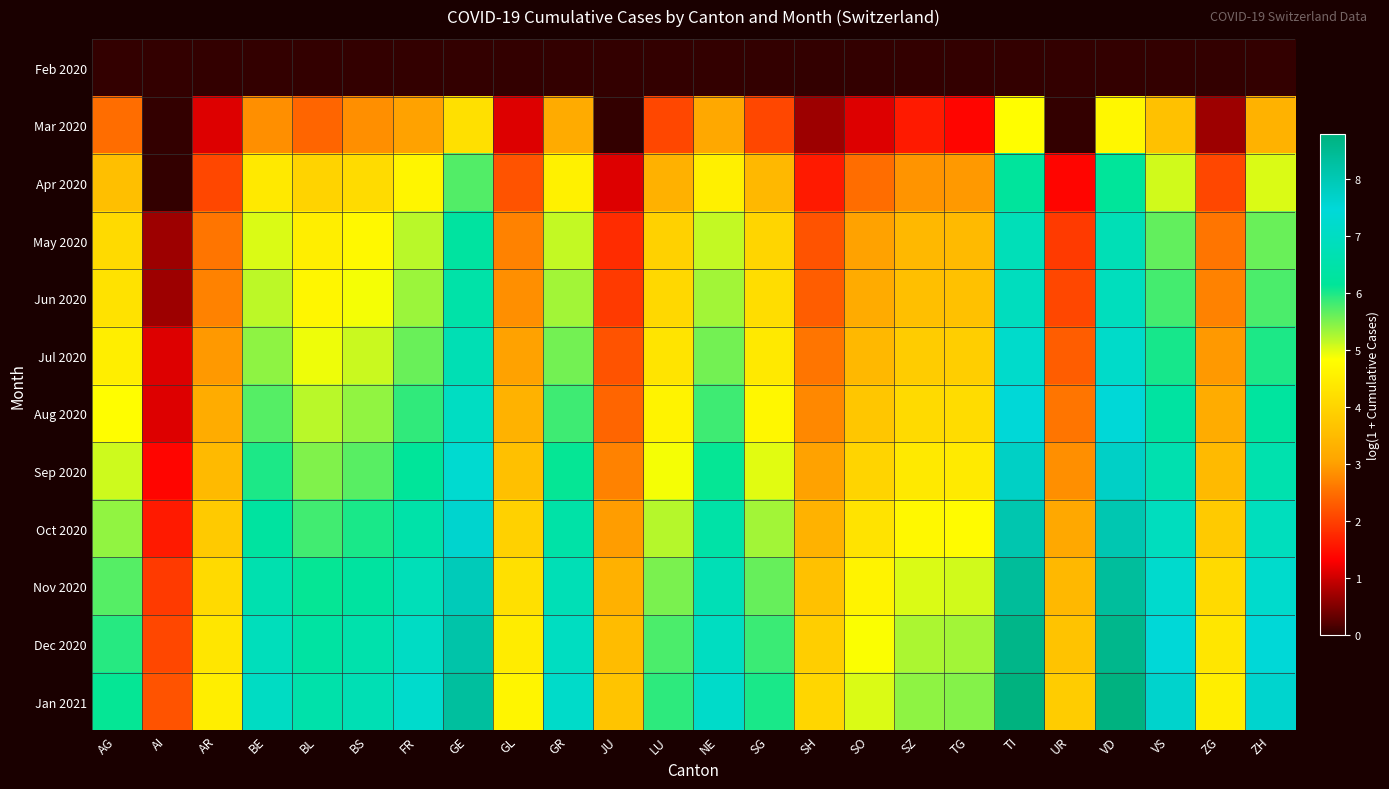

Which series has the largest range (max minus min)?

Jan 2021